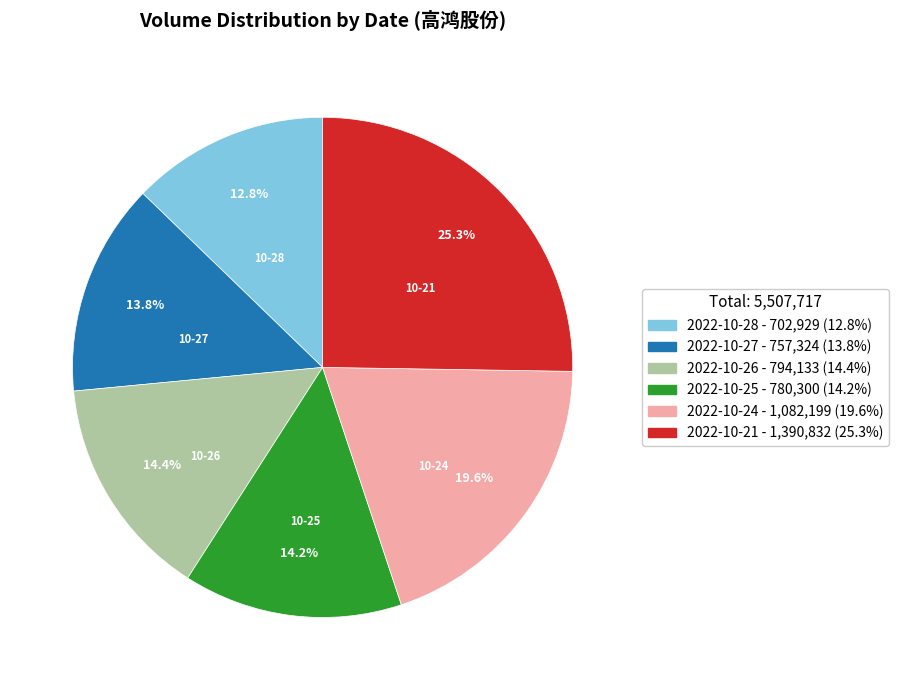

To the nearest percent, what is the difference between the largest and smallest slice percentages?

12%